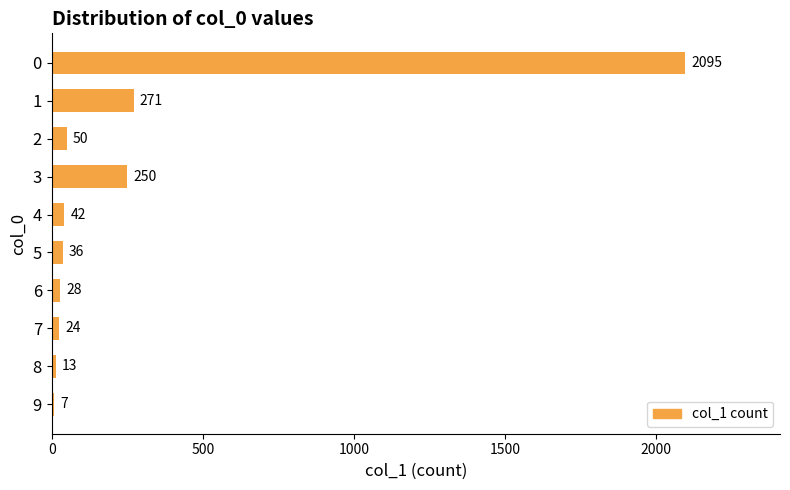

Which has a higher value, 7 or 8?

7